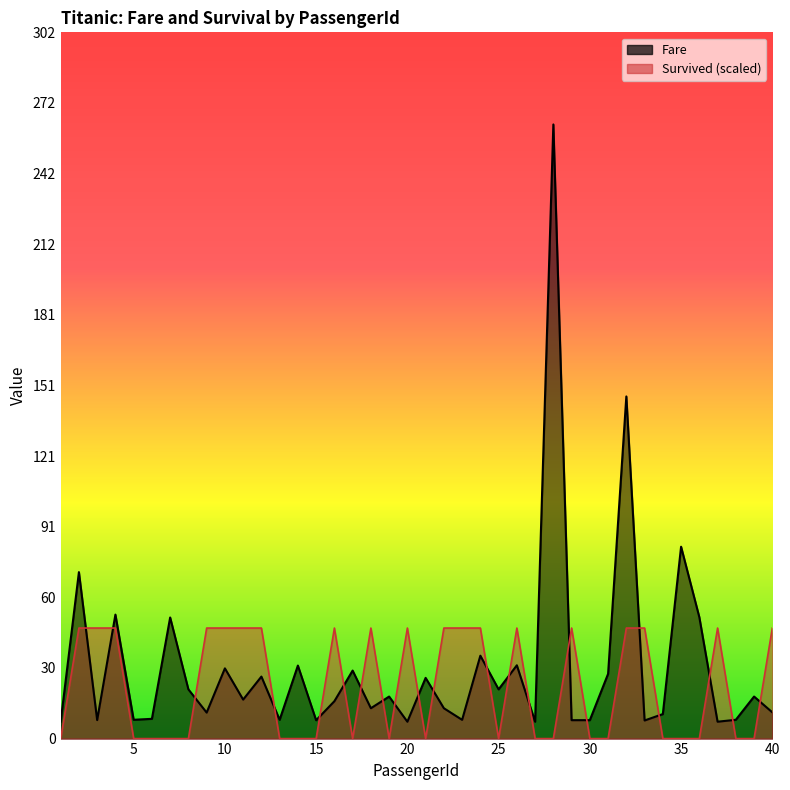

What is the difference between the maximum and minimum values in the Survived series?

47.3